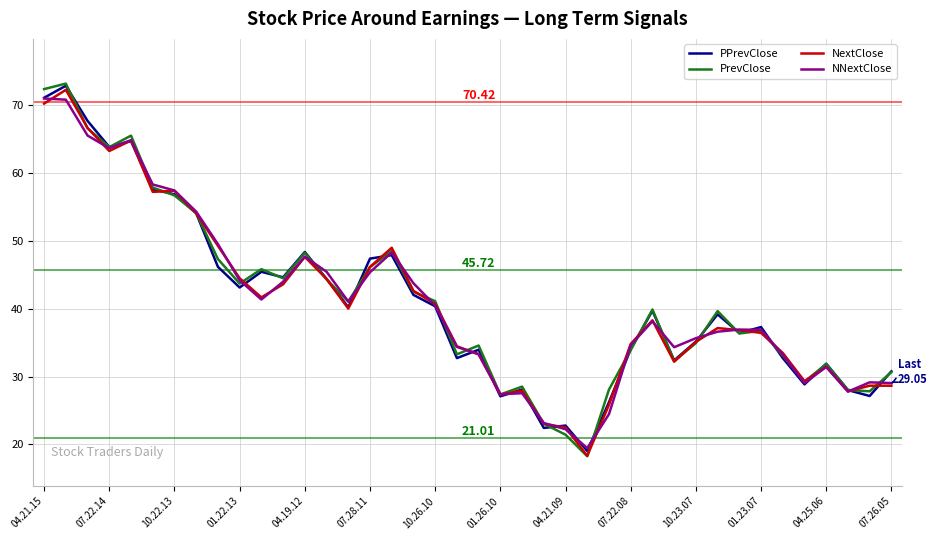

What is the average value of the NextClose series?

41.0